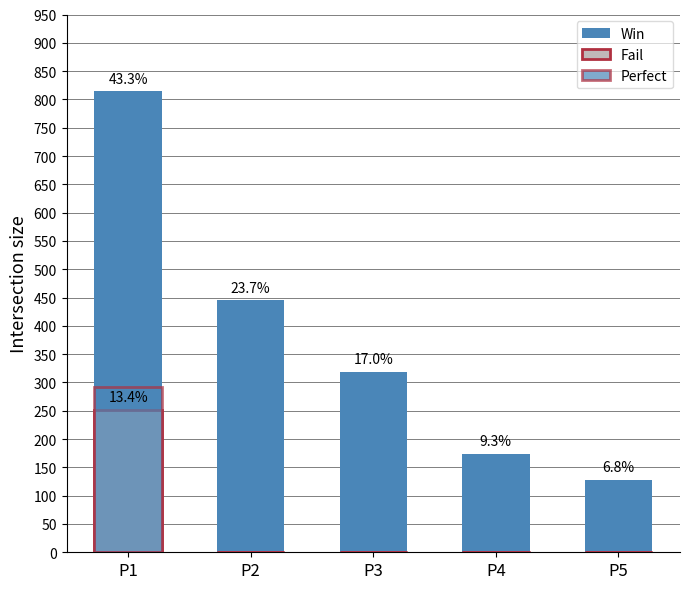

Rank the series at P2 from lowest to highest value.

Fail, Perfect, Win